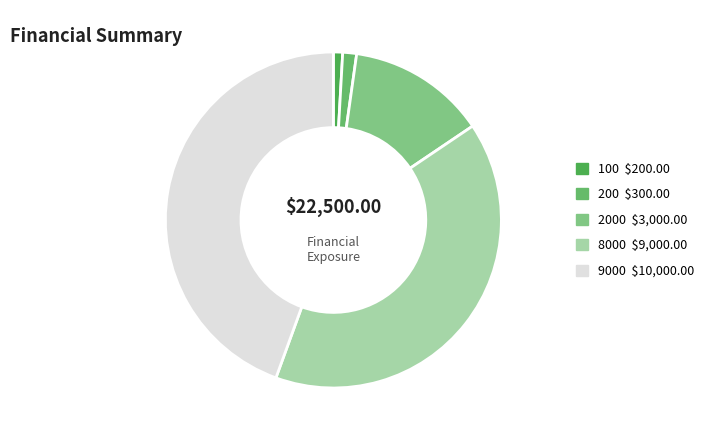

How many segments does this pie chart have?

5